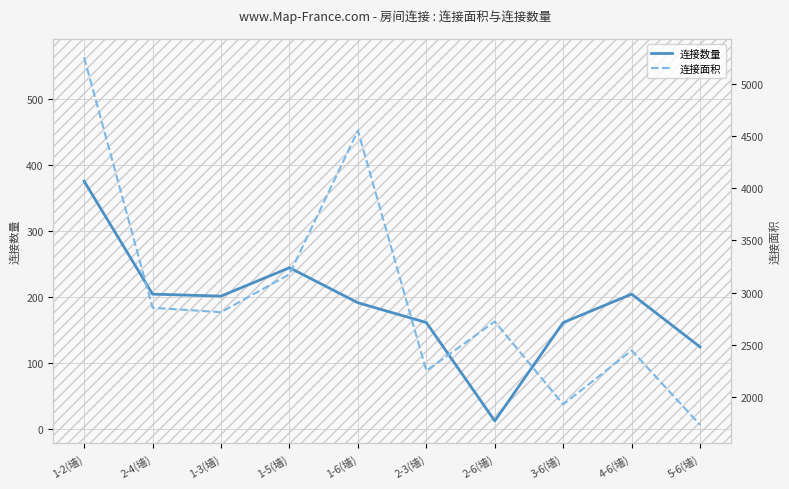

How many interior local peaks does the 连接数量 series have?

2